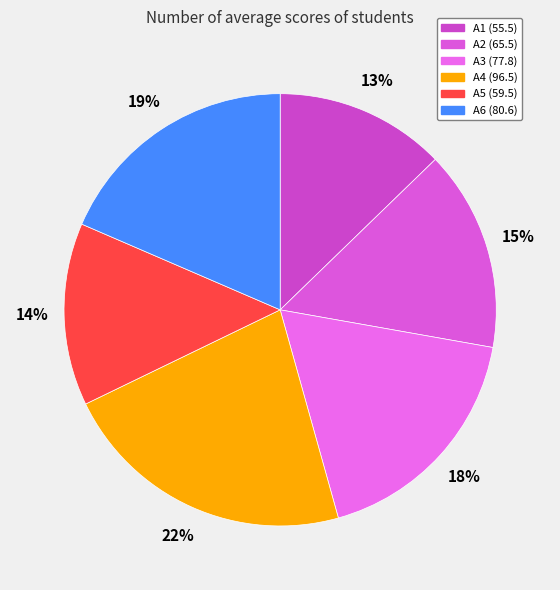

What is the change in value from A3 to A4?

+18.7